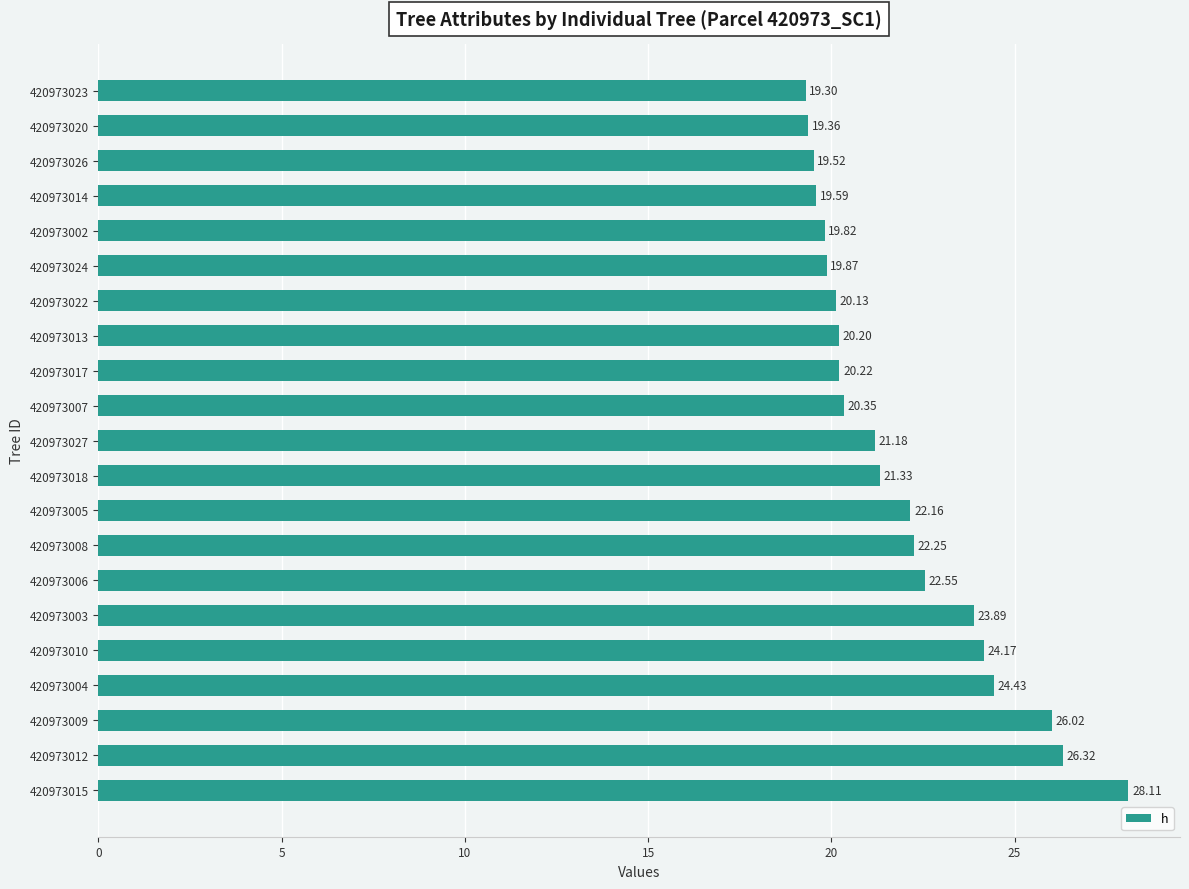

What is the difference between the maximum and minimum values?

8.8